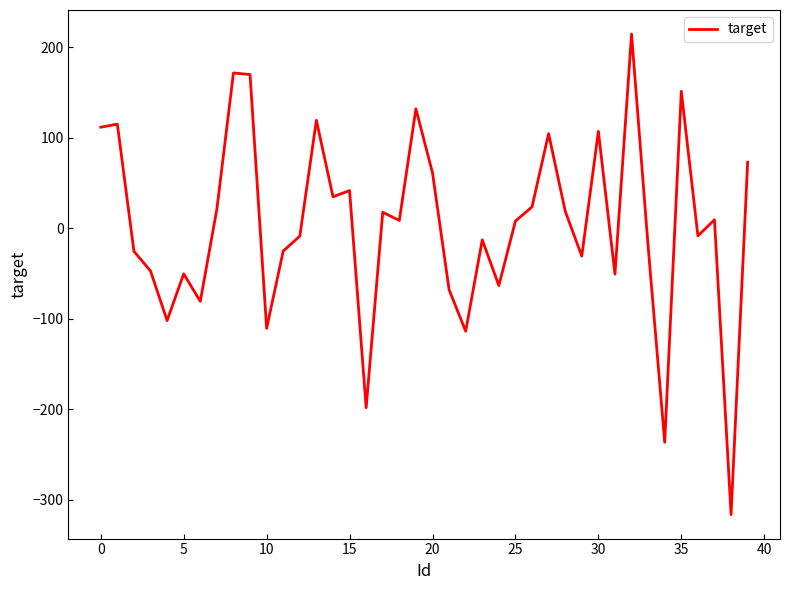

What is the minimum value shown in the chart?

-316.3